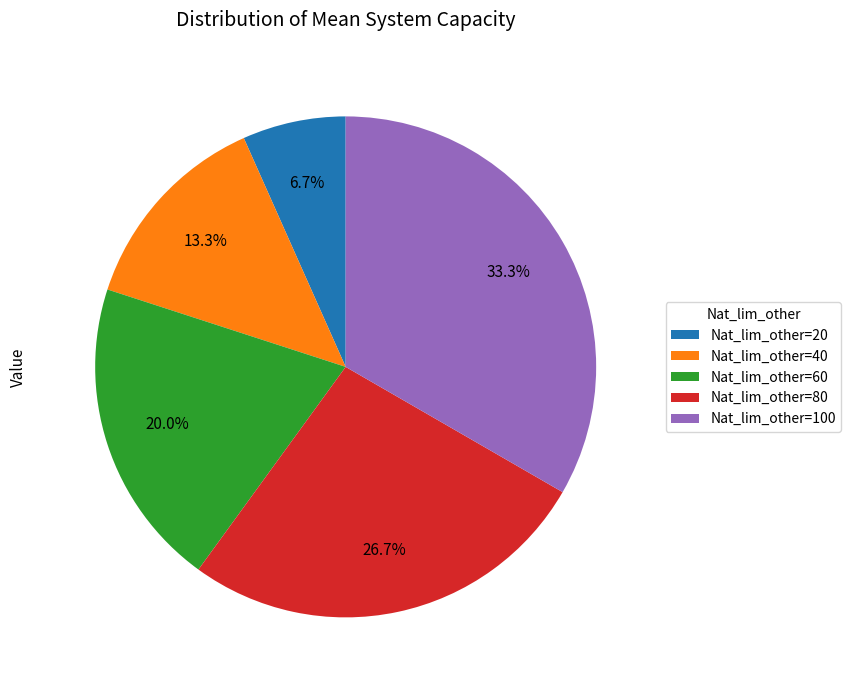

How many slices are in this pie chart?

5